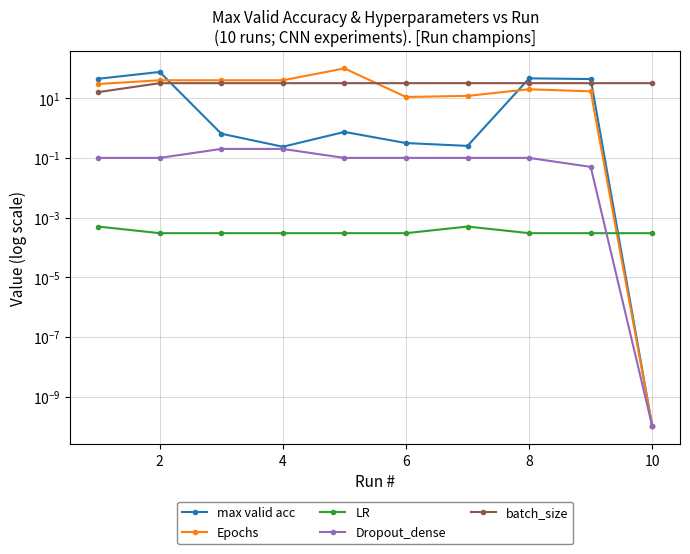

Which has a higher value, 2 or 6?

2